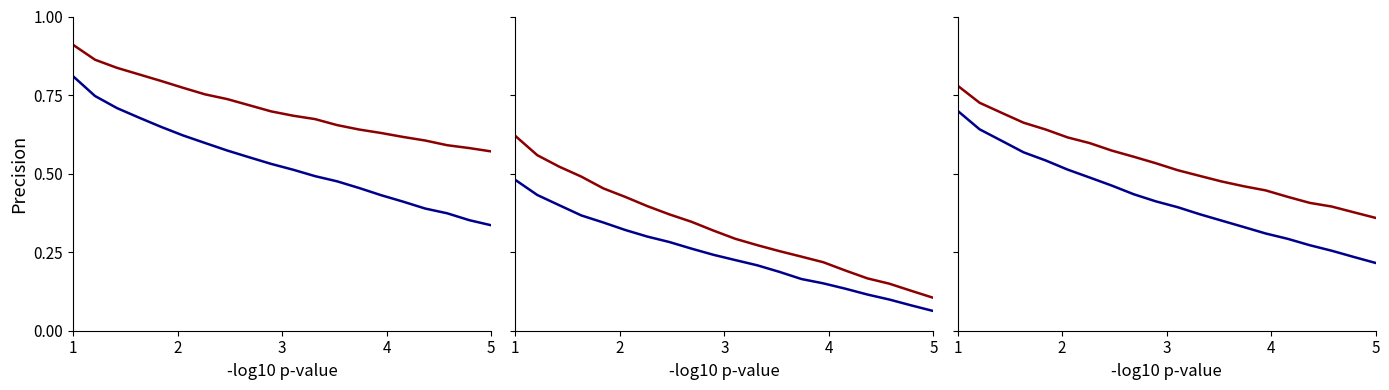

Does the chart display data point markers on the line(s)?

No